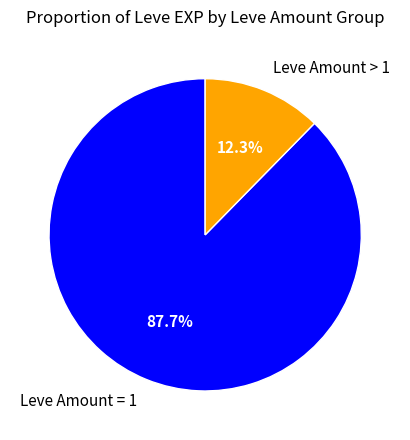

Rank the categories by value from highest to lowest.

Leve Amount = 1, Leve Amount > 1